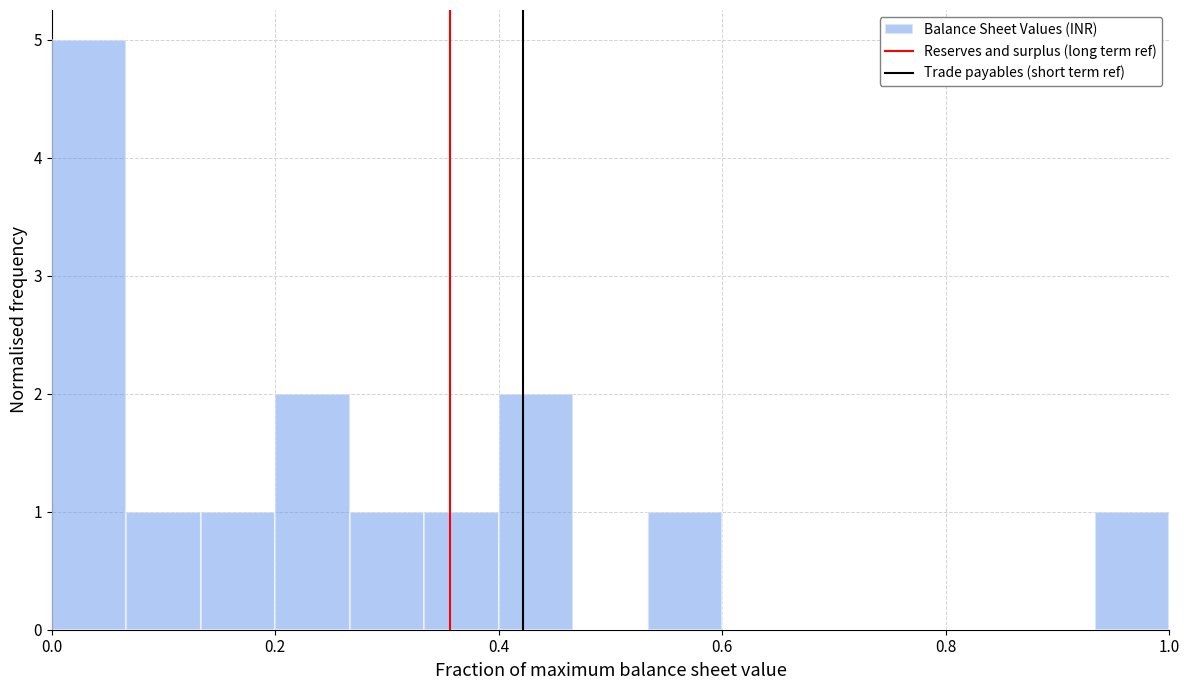

Around what value on the x-axis is the tallest bar? Give the approximate position of its centre, as read against the axis.

0.04